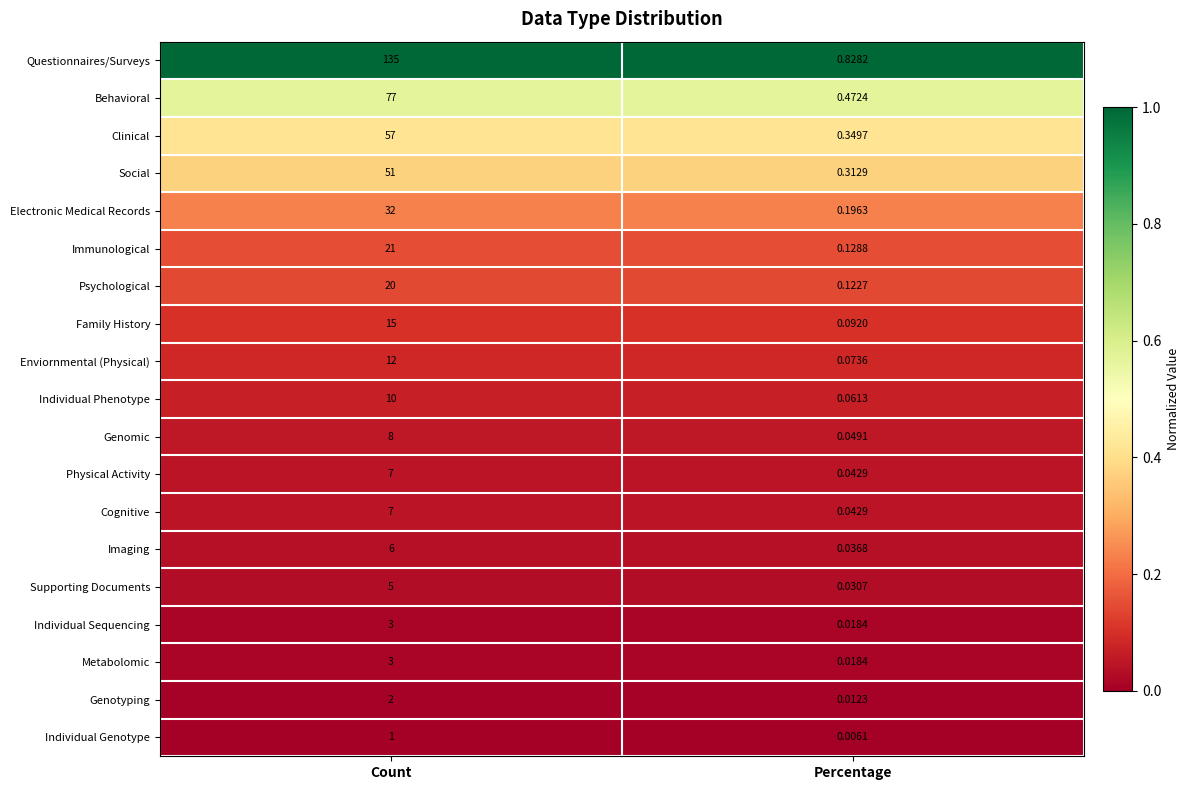

Which series changed the most between Count and Percentage?

Questionnaires/Surveys